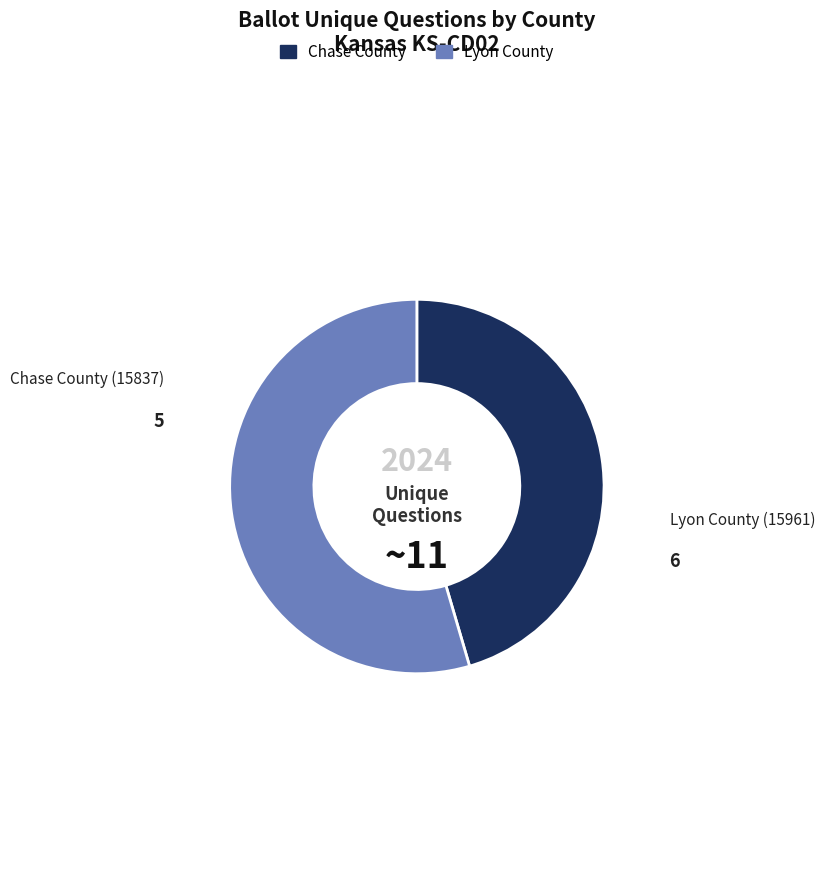

Is there a majority slice in this chart?

Yes